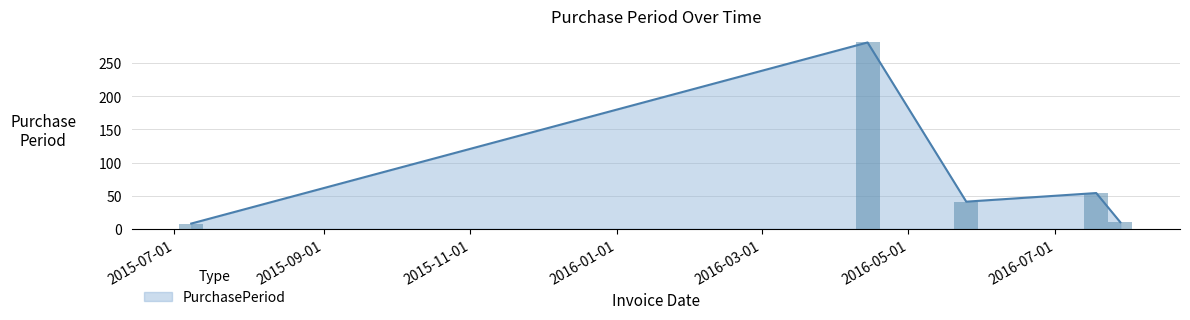

What is the change in value from 2015-07-08 to 2016-04-14?

+273